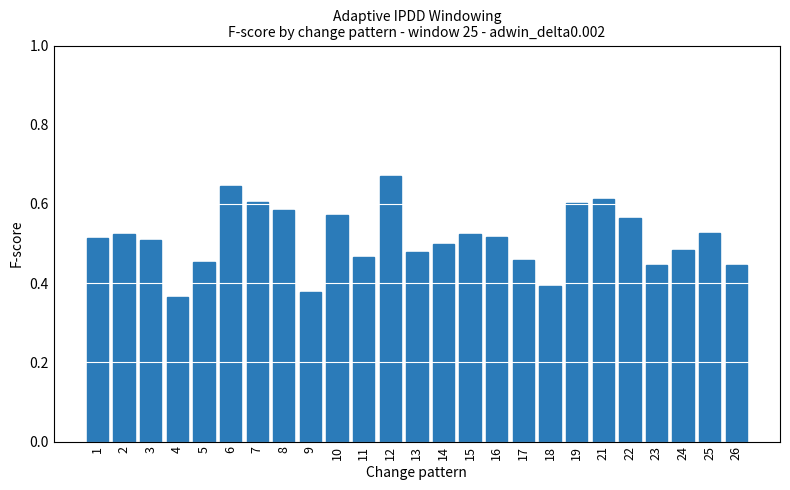

What is the change in value from 9 to 25?

+0.1